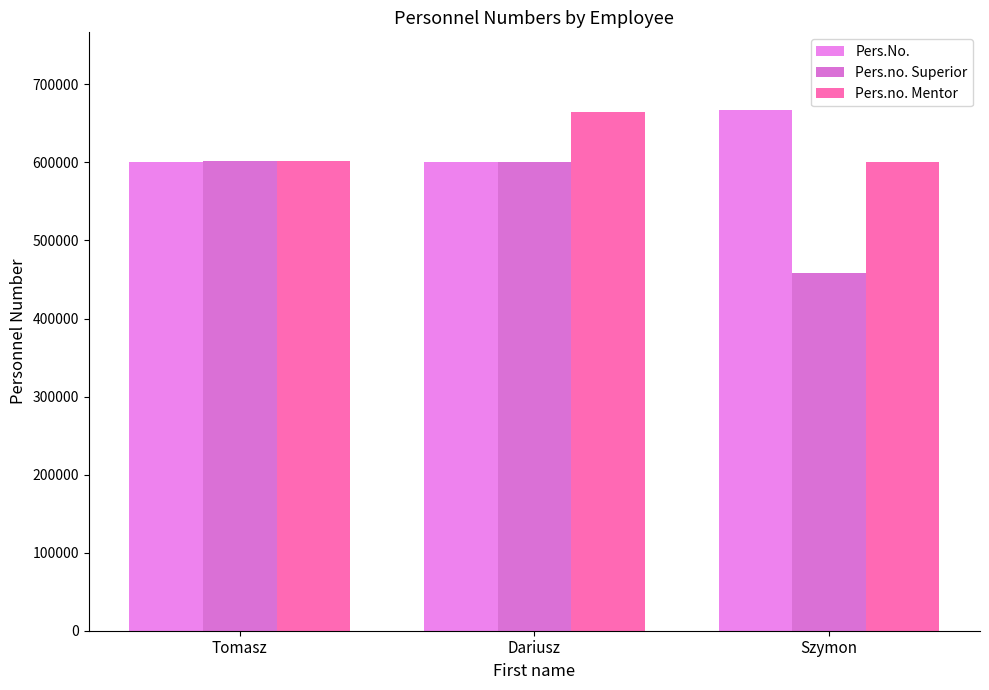

Which series has the largest range (max minus min)?

Pers.no. Superior